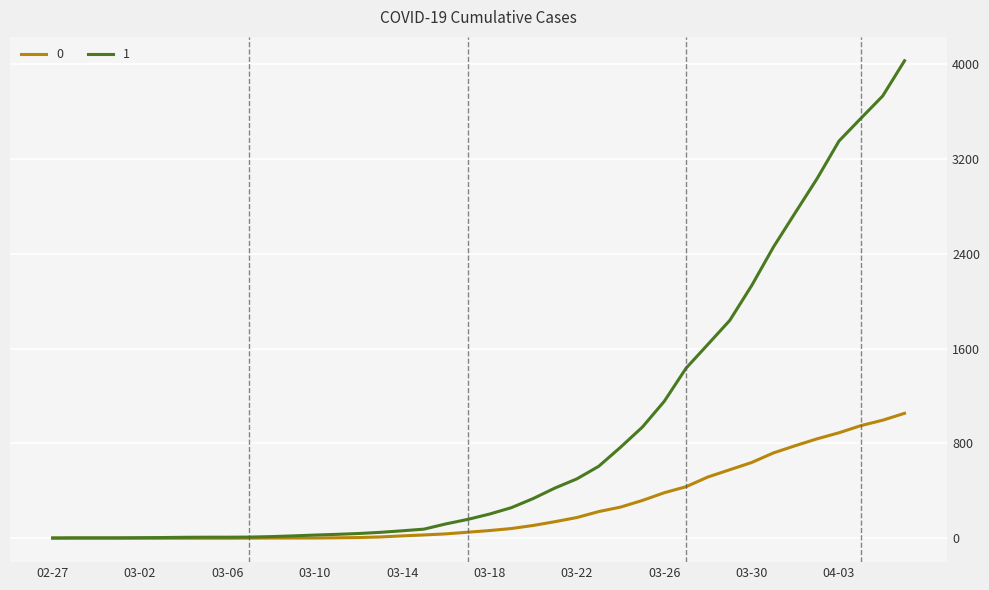

What is the maximum value for 1?

4028